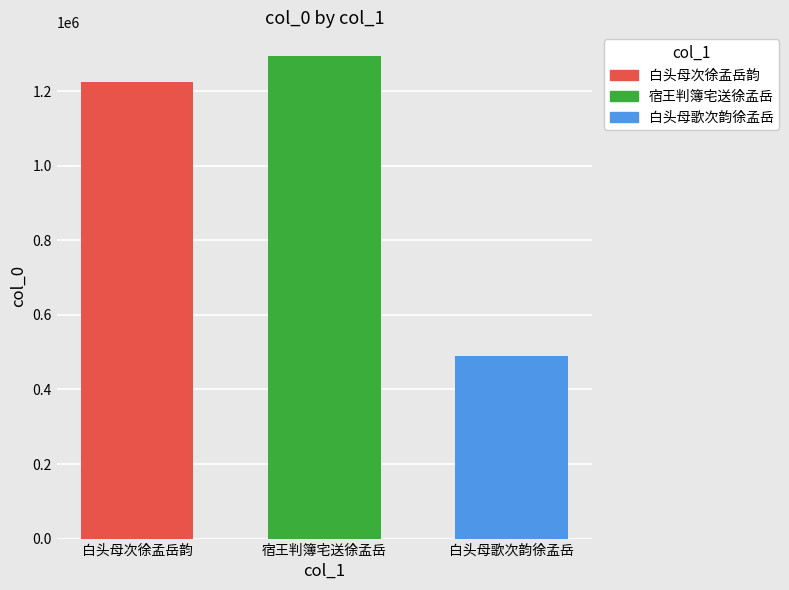

Rank the categories by value from highest to lowest.

宿王判簿宅送徐孟岳, 白头母次徐孟岳韵, 白头母歌次韵徐孟岳